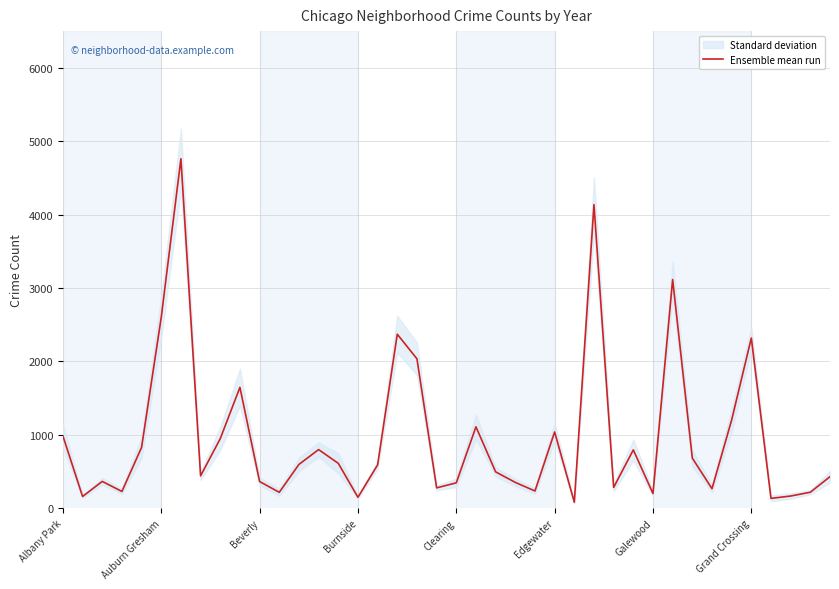

Where does the data first go above 588?

Albany Park